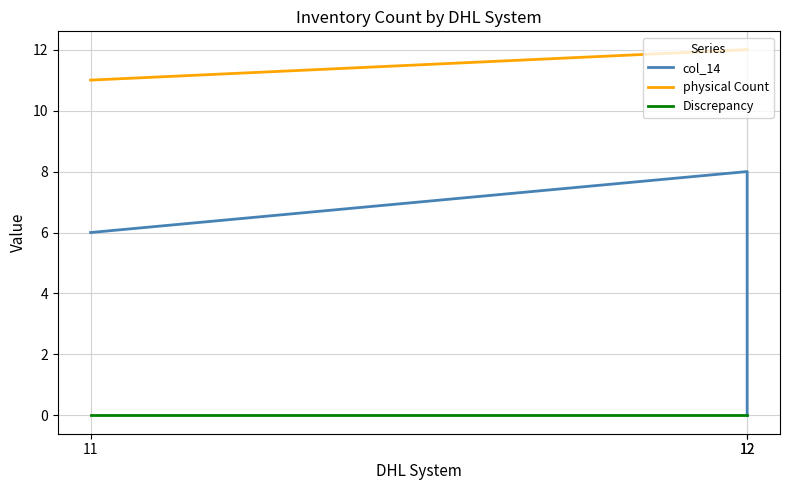

What are all the series names shown in the legend?

col_14, physical Count, Discrepancy